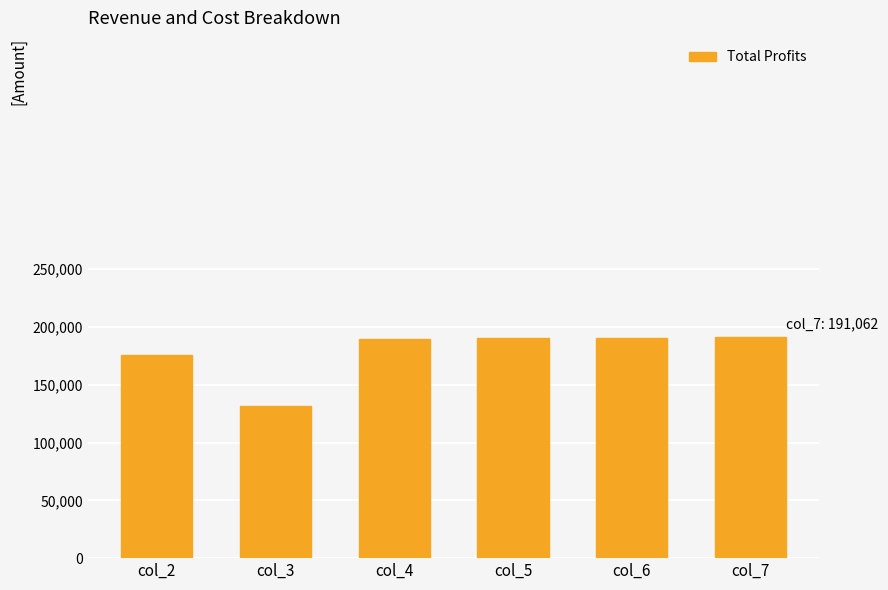

Is it true that the value at col_7 is 191061.9?

True